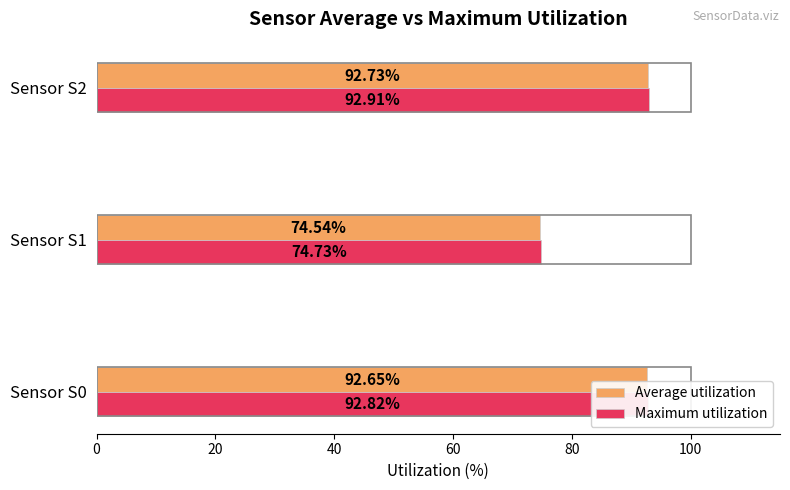

Rank the series by their maximum value, from highest to lowest.

Maximum utilization, Average utilization